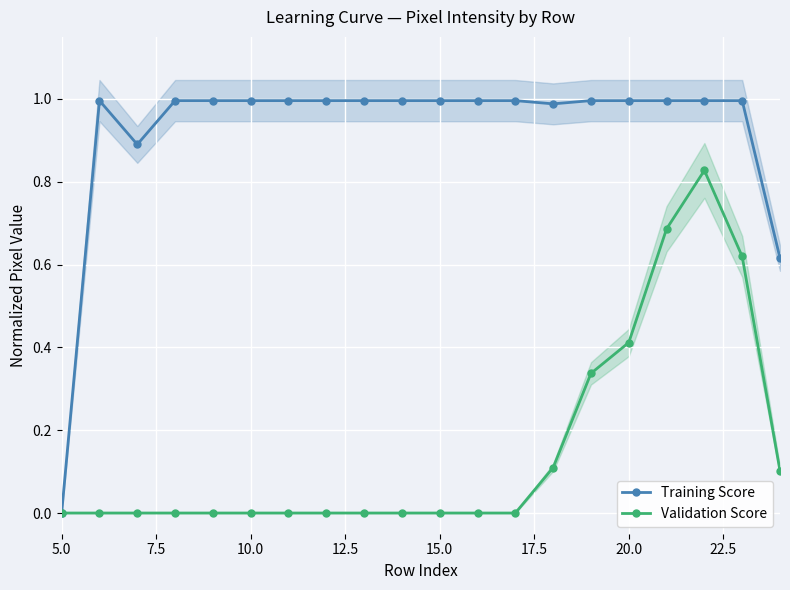

The value of Validation Score at 15.0 is 0.0. True or false?

True